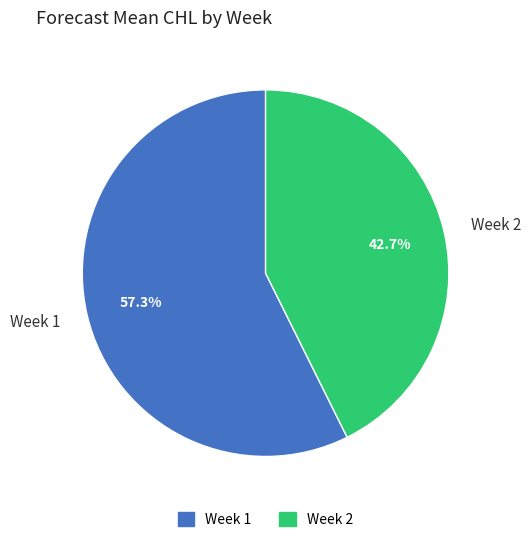

Between Week 1 and Week 2, which is larger?

Week 1